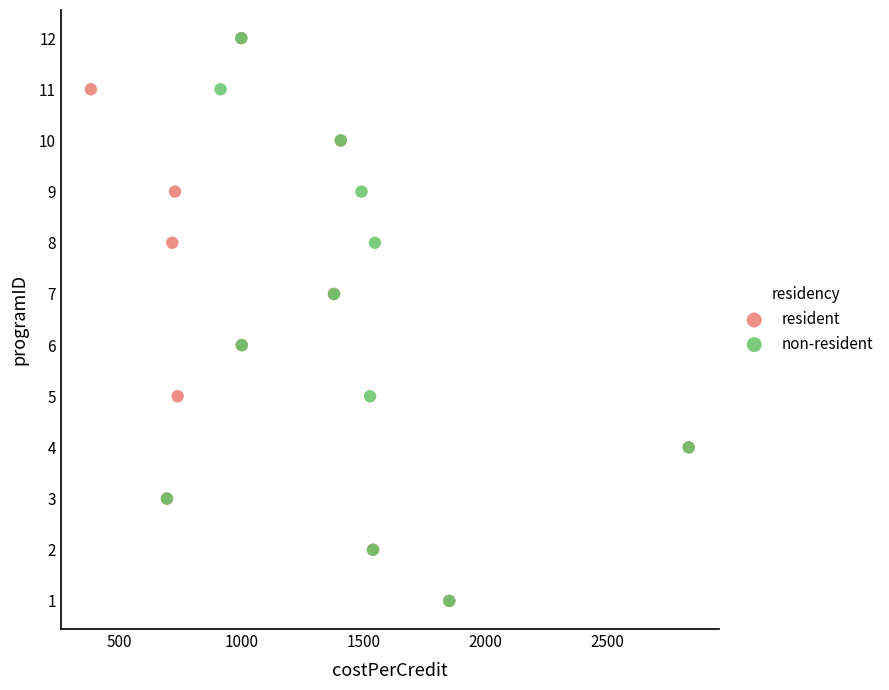

What are all the series names shown in the legend?

resident, non-resident